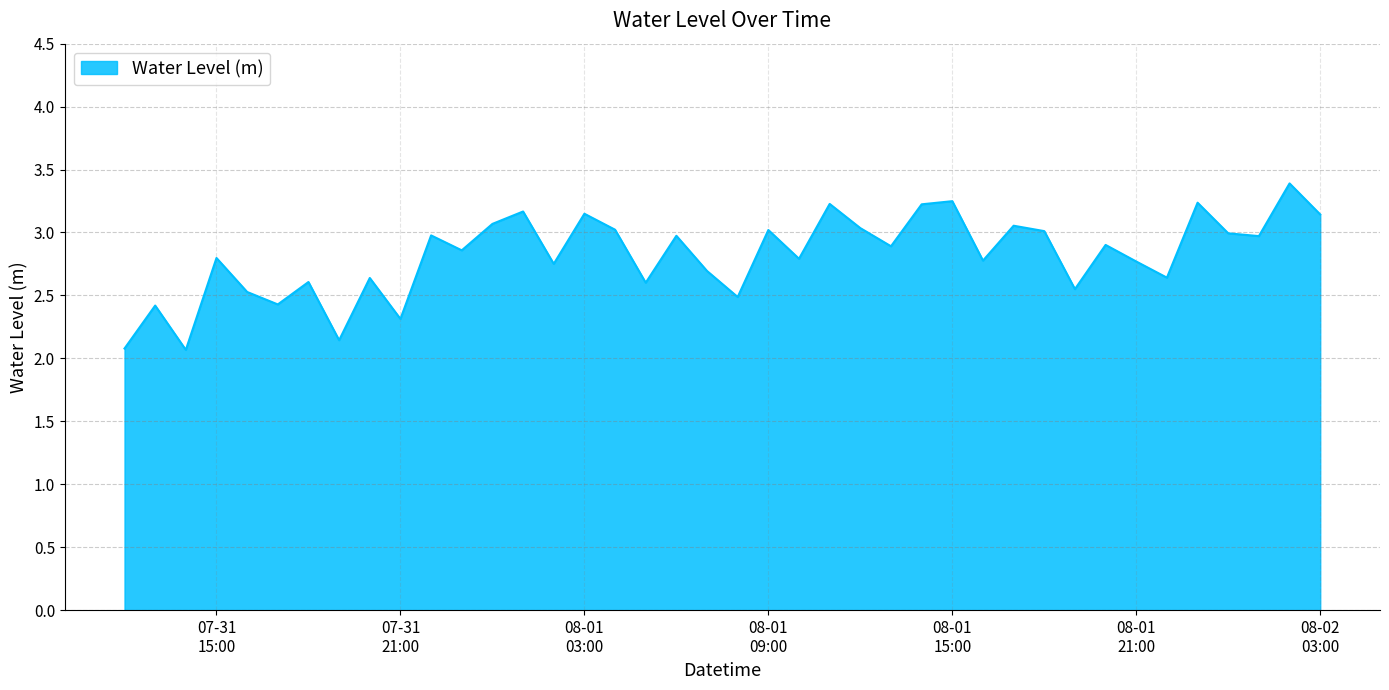

True or false: there are more than 0 points higher than both neighbors.

True